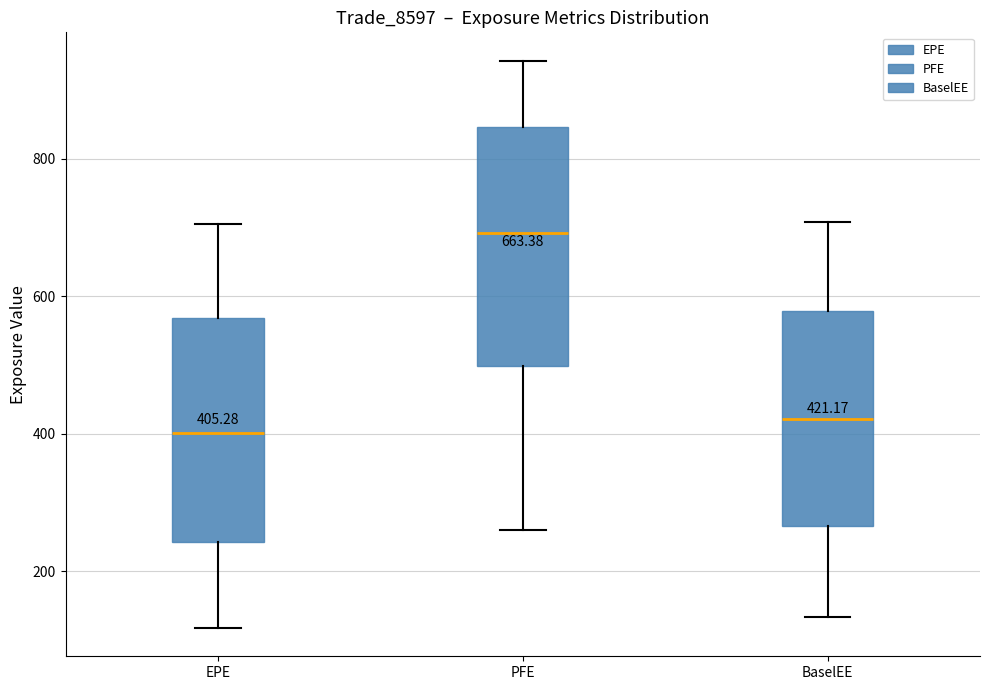

Which box's median line is the lowest?

EPE